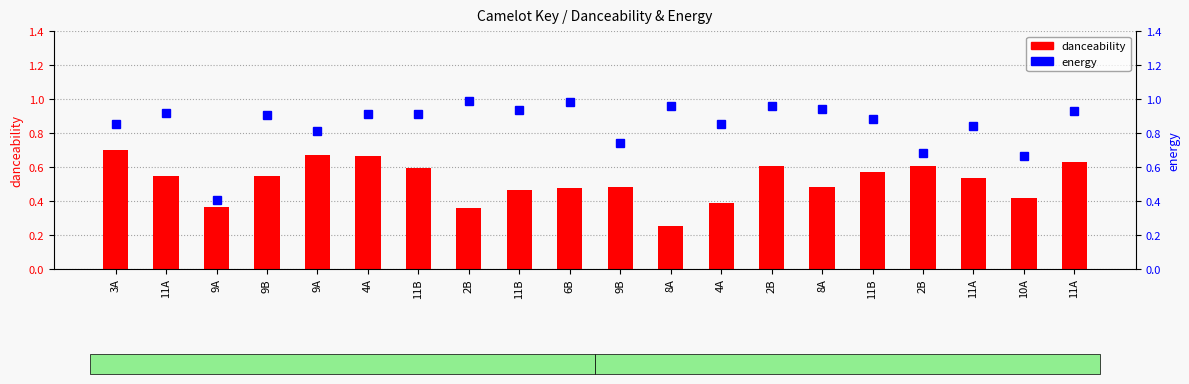

What is the difference between the maximum and minimum values in the danceability series?

0.4